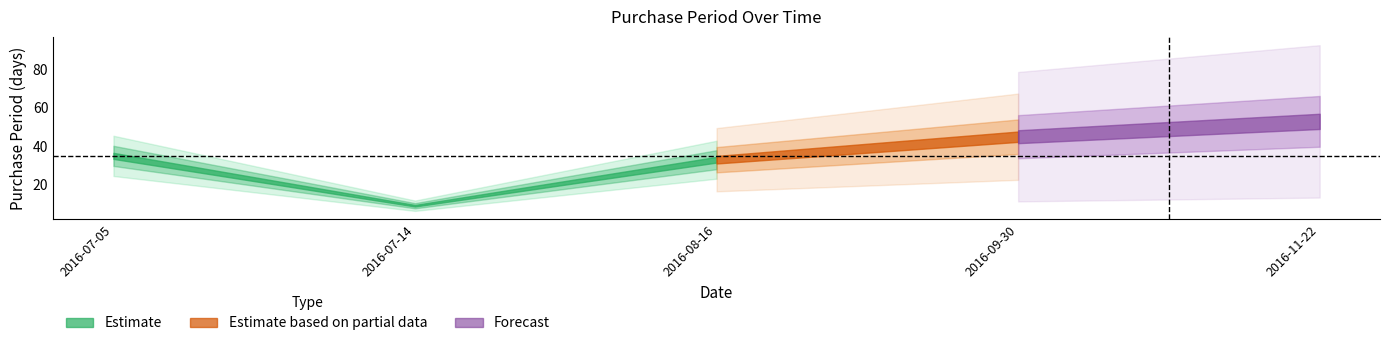

Is it true that the value at 2016-07-05 is 35?

True